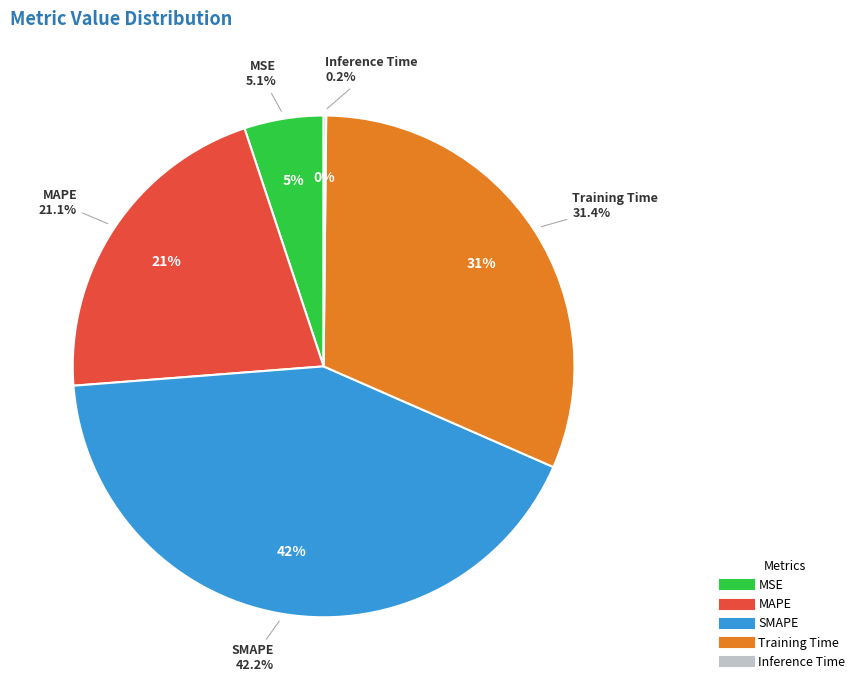

Which slice is the smallest?

Inference Time